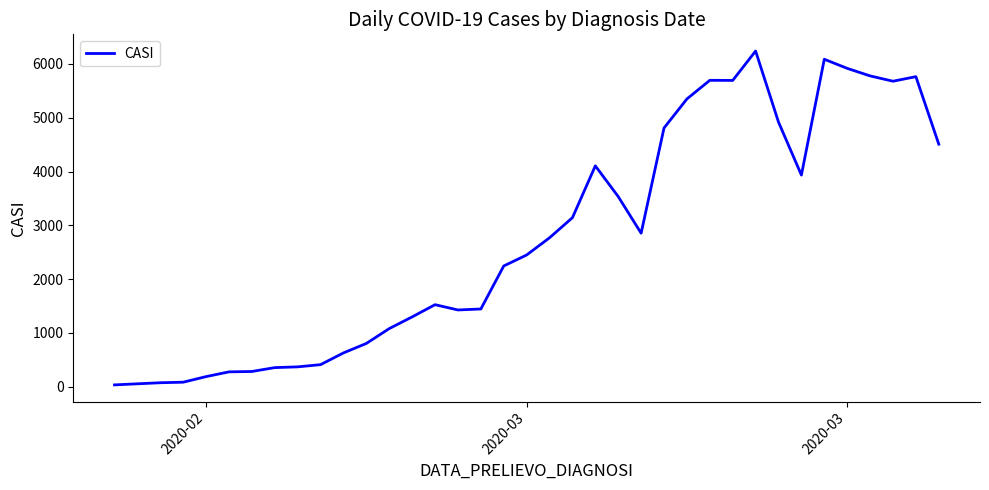

What is the maximum value shown in the chart?

6238